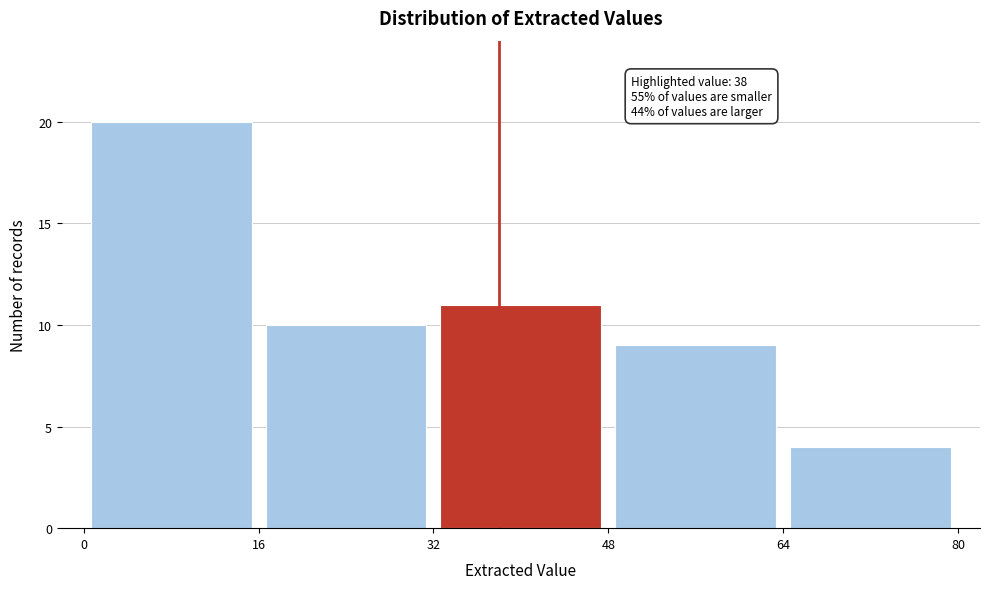

Which range on the x-axis has the tallest bar?

0 to 16